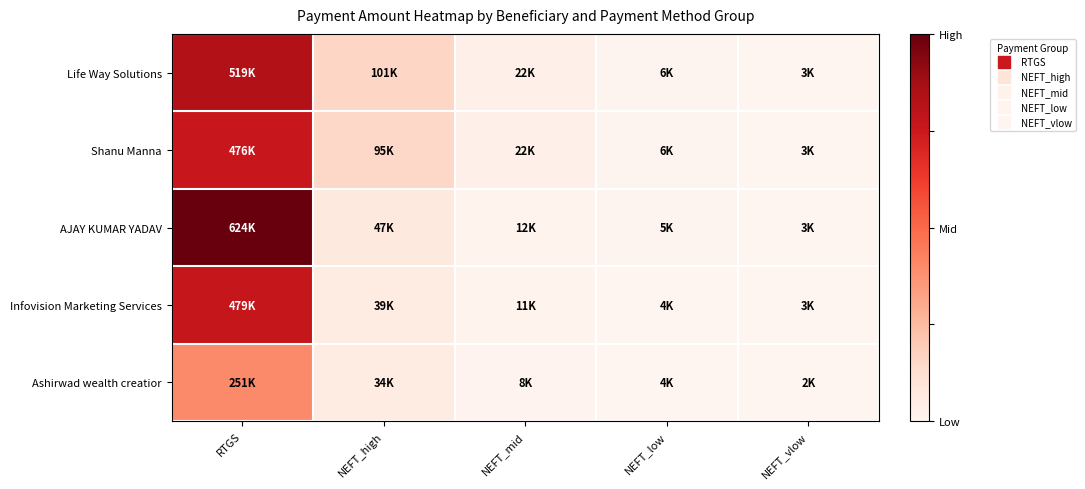

What is the minimum value shown in the chart?

-1.0